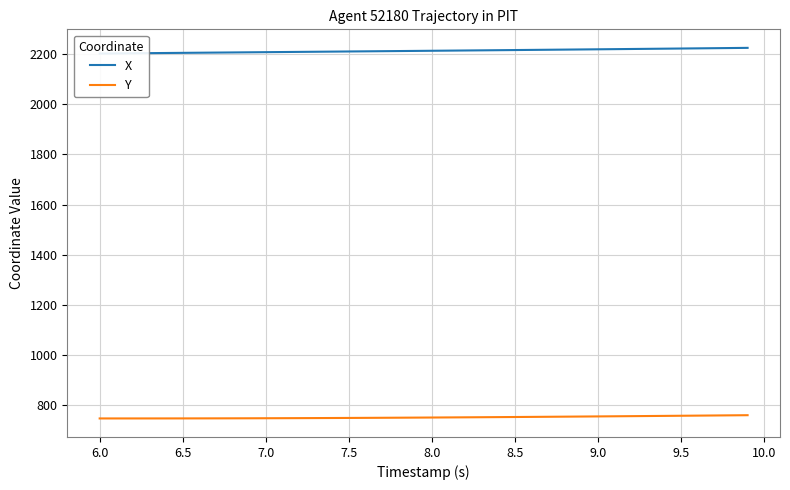

What is the sum of all X values?

88551.3